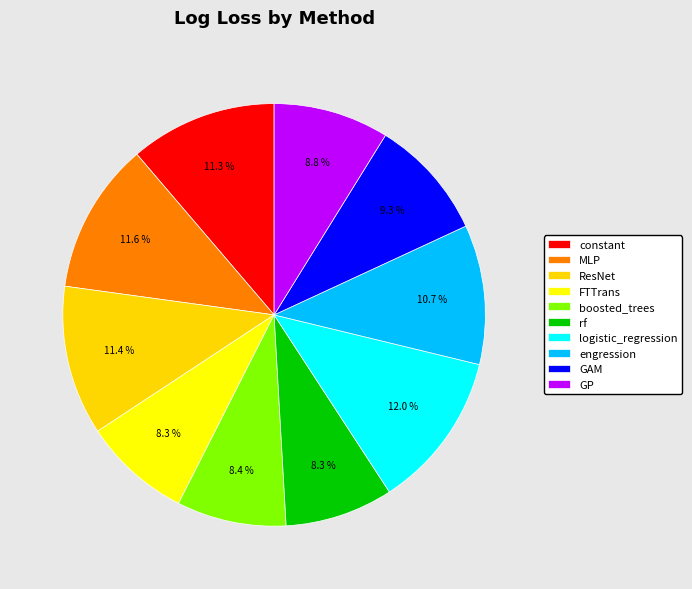

How many slices are in this pie chart?

10